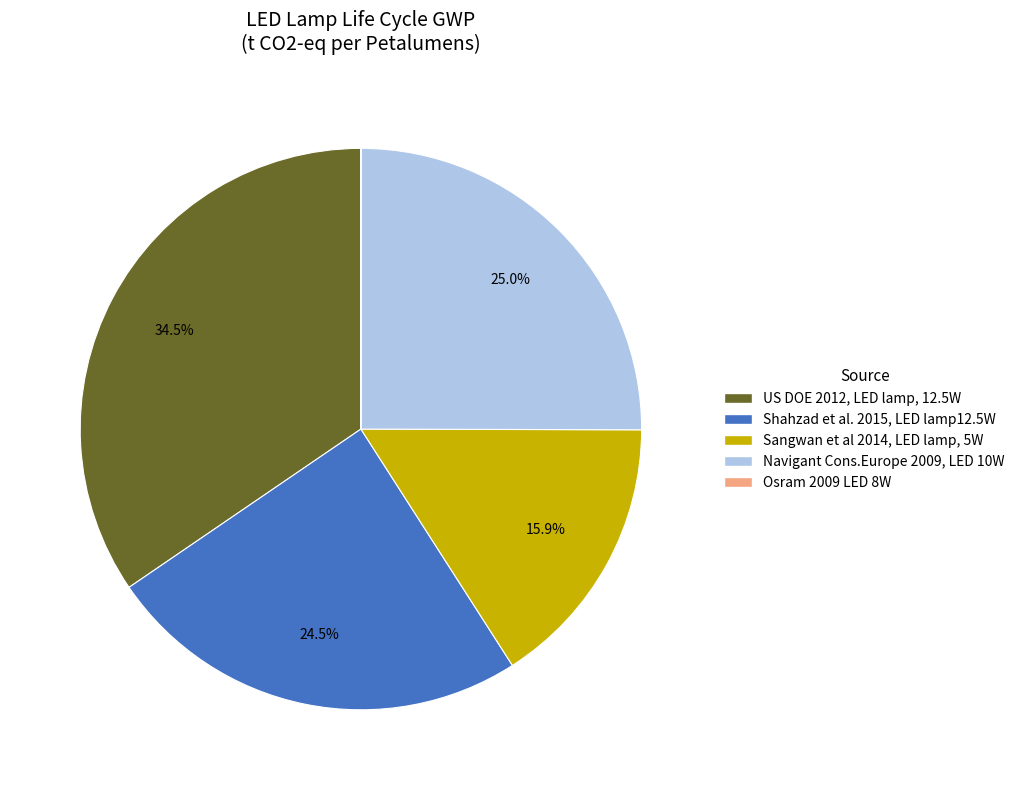

To the nearest percent, what is the difference between the largest and smallest slice percentages?

35%